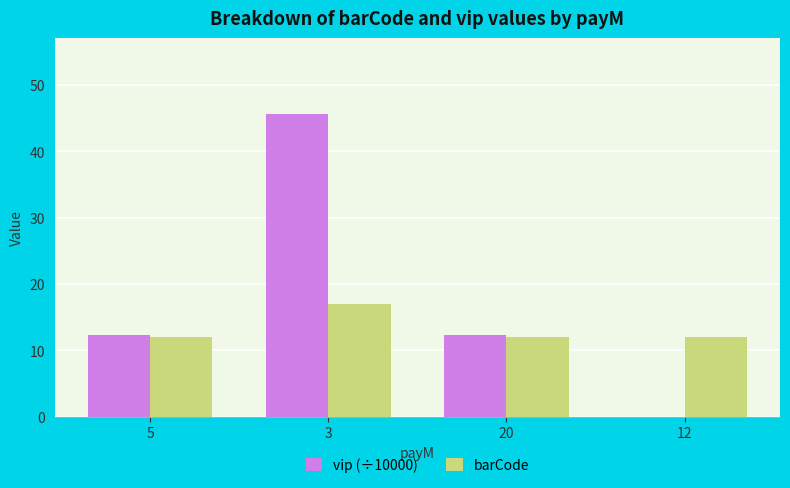

Which series has the largest total across all categories?

vip (÷10000)